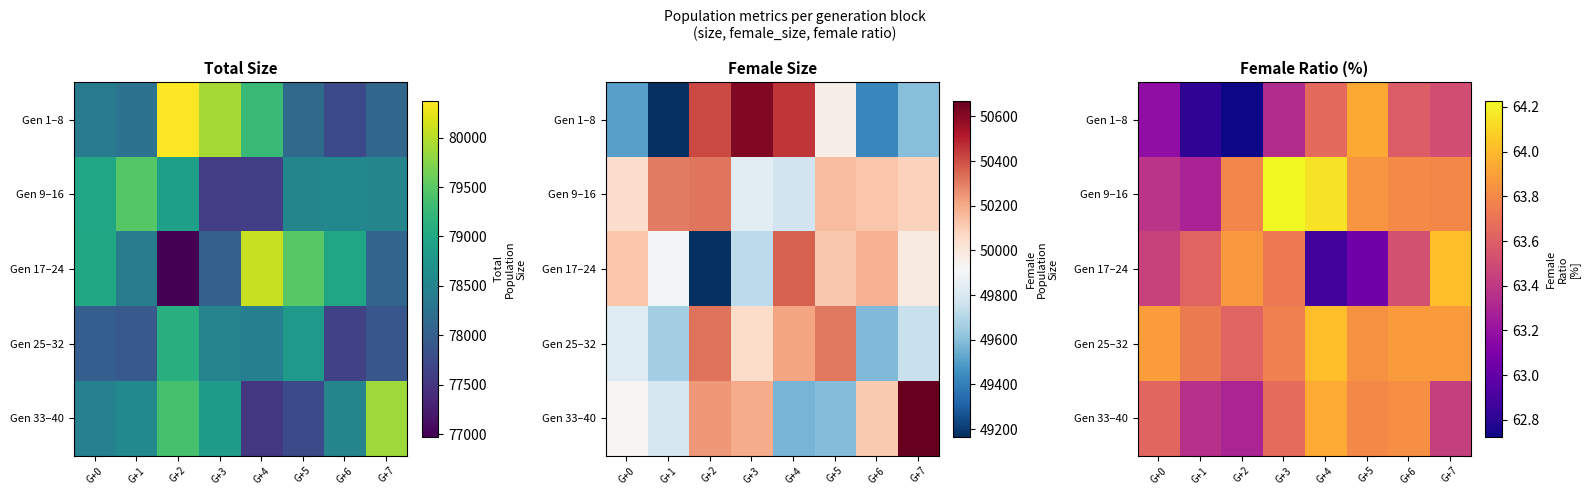

How many data points does each series have?

8